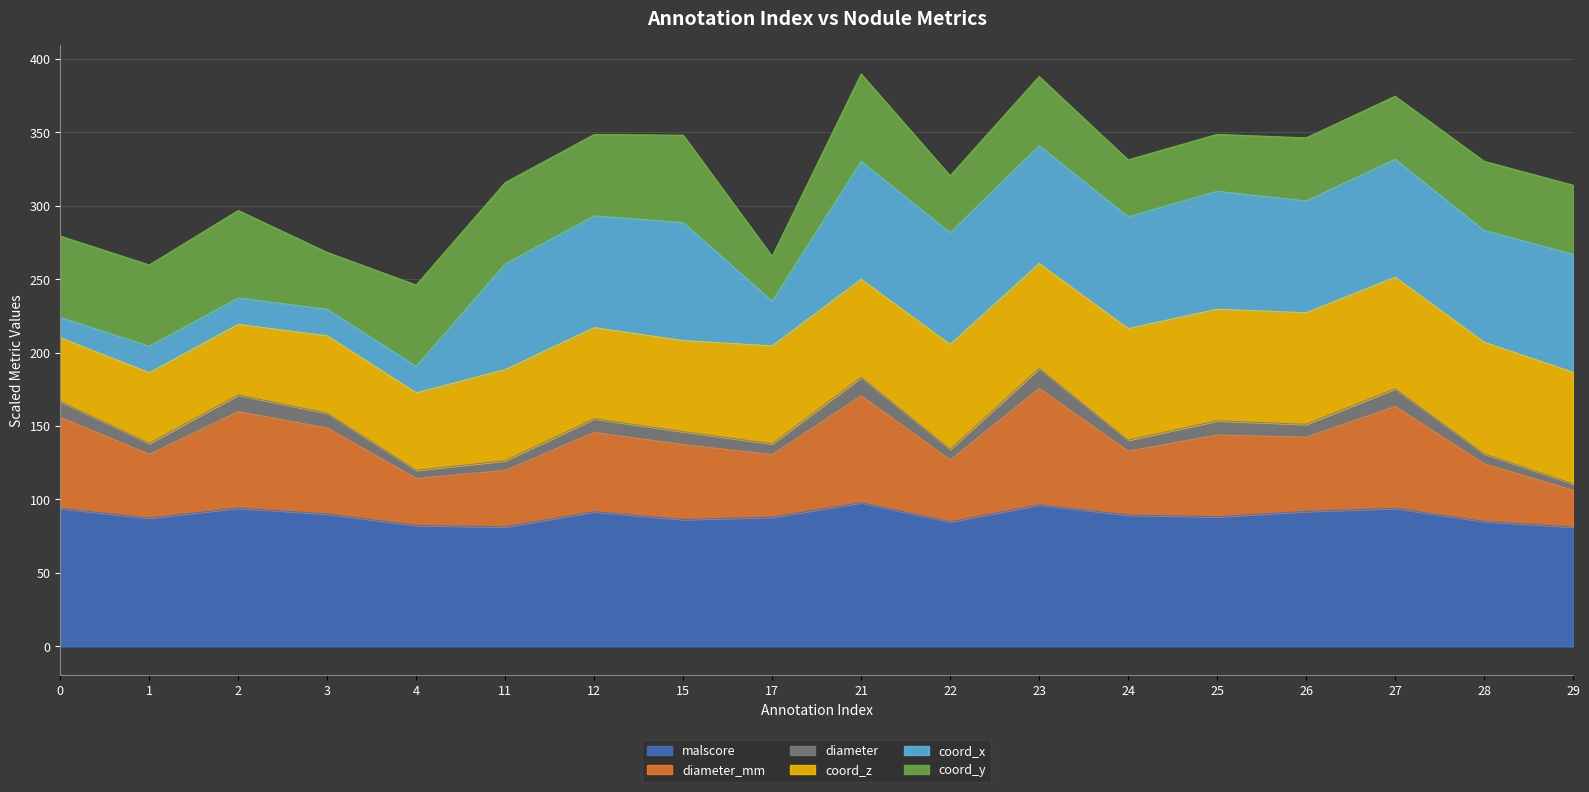

What is the minimum value for malscore?

81.2